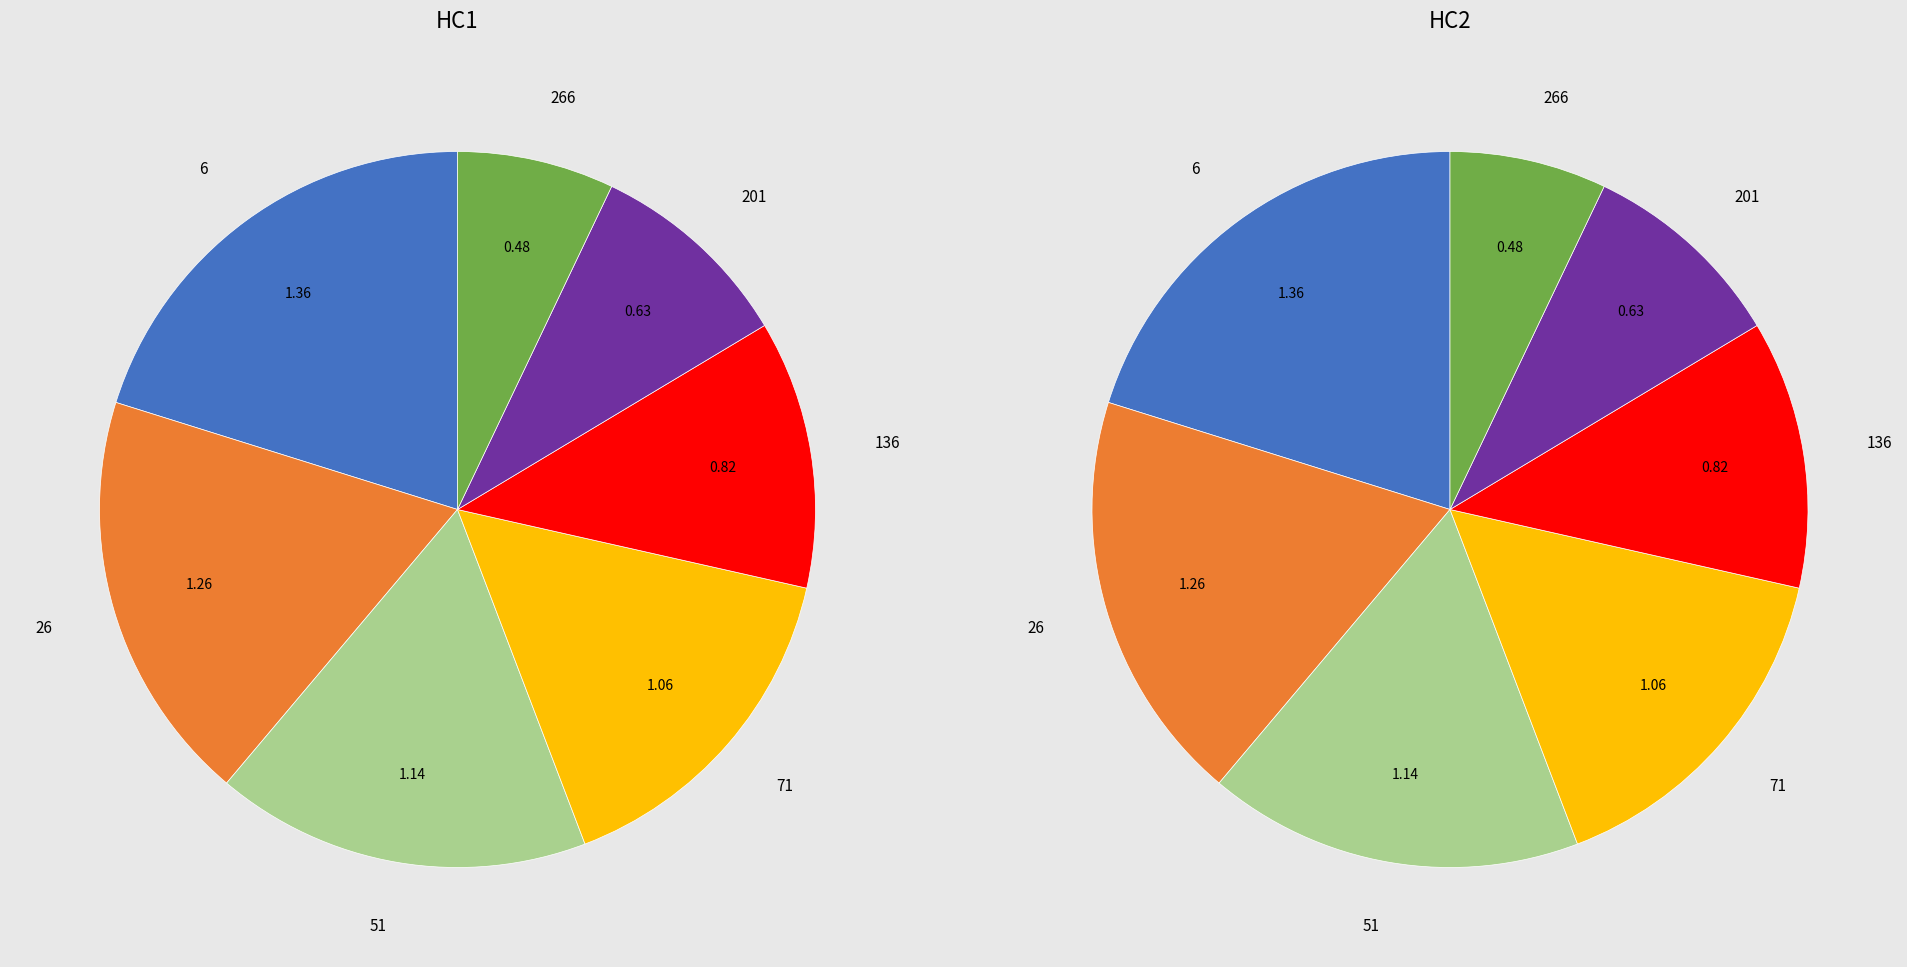

The 136 slice represents 12% of the pie. True or false?

True